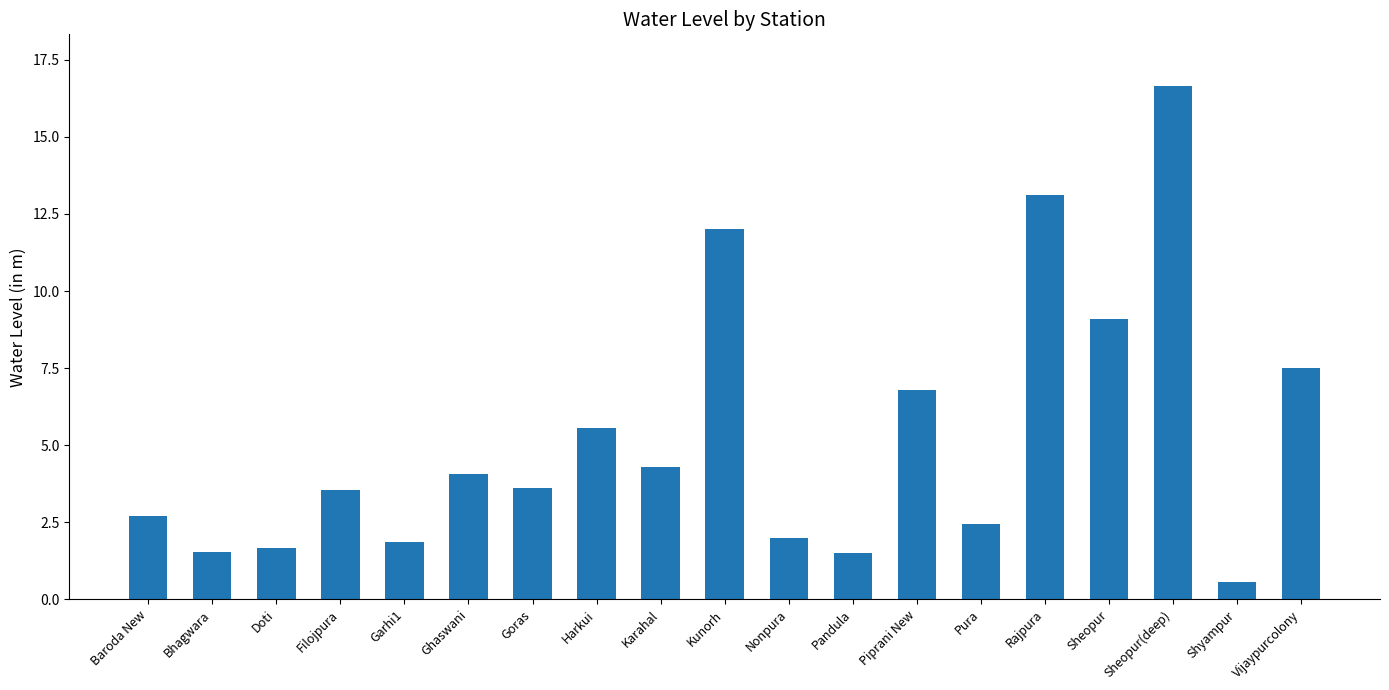

What is the value of the 5th bar from the left?

1.9